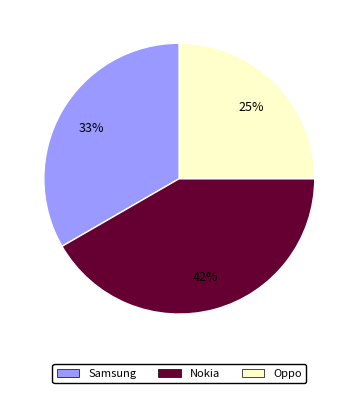

Is there a majority slice in this chart?

No